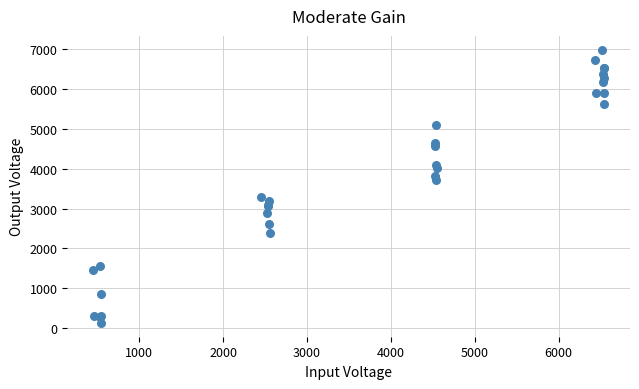

What Y value in the scatter plot is closest to 3555?

3707.8